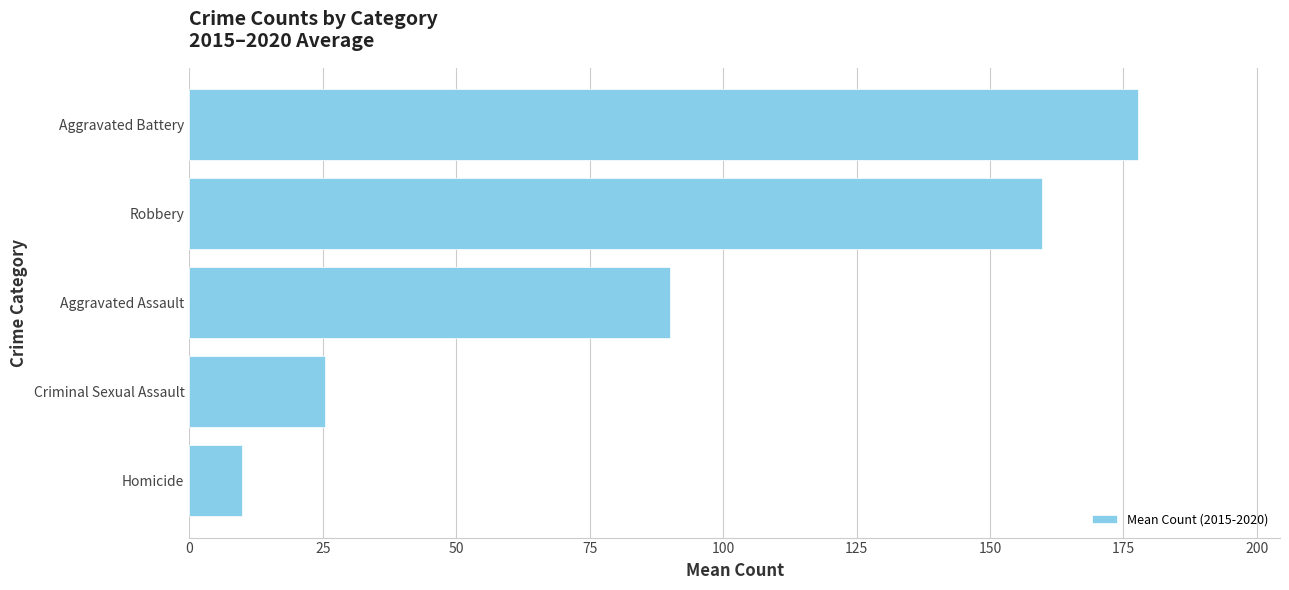

Reading bottom to top, transcribe all the data shown in this chart.

9.8	25.3	90.0	159.7	177.7